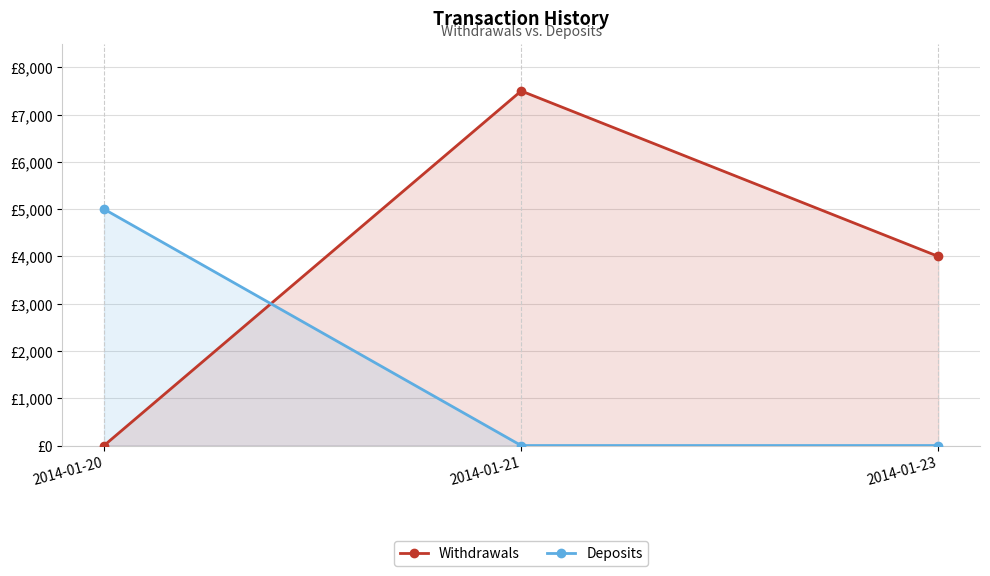

Rank the series at 2014-01-20 from lowest to highest value.

Withdrawals, Deposits